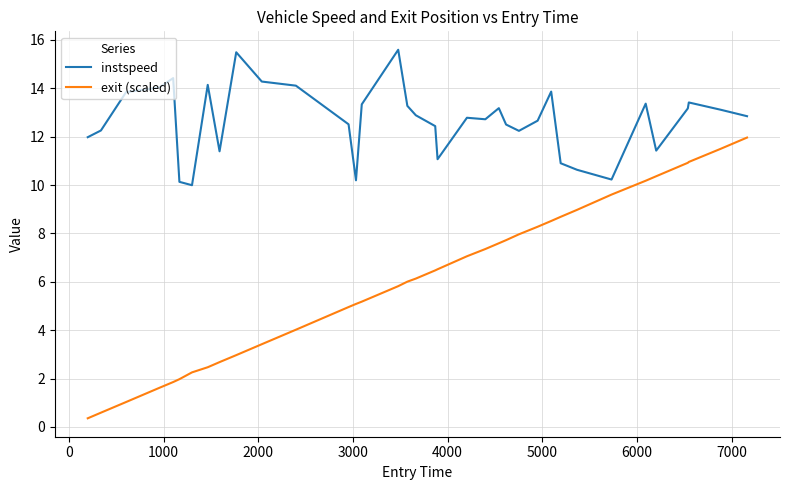

What is the maximum value shown in the chart?

15.6